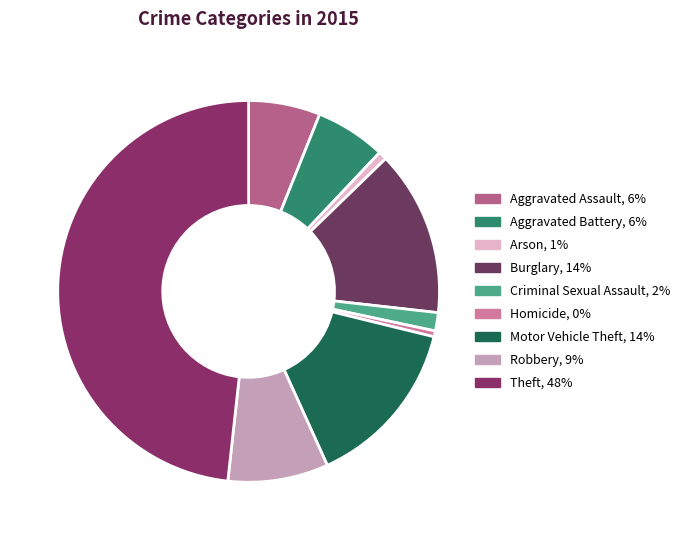

How many slices are in this pie chart?

9